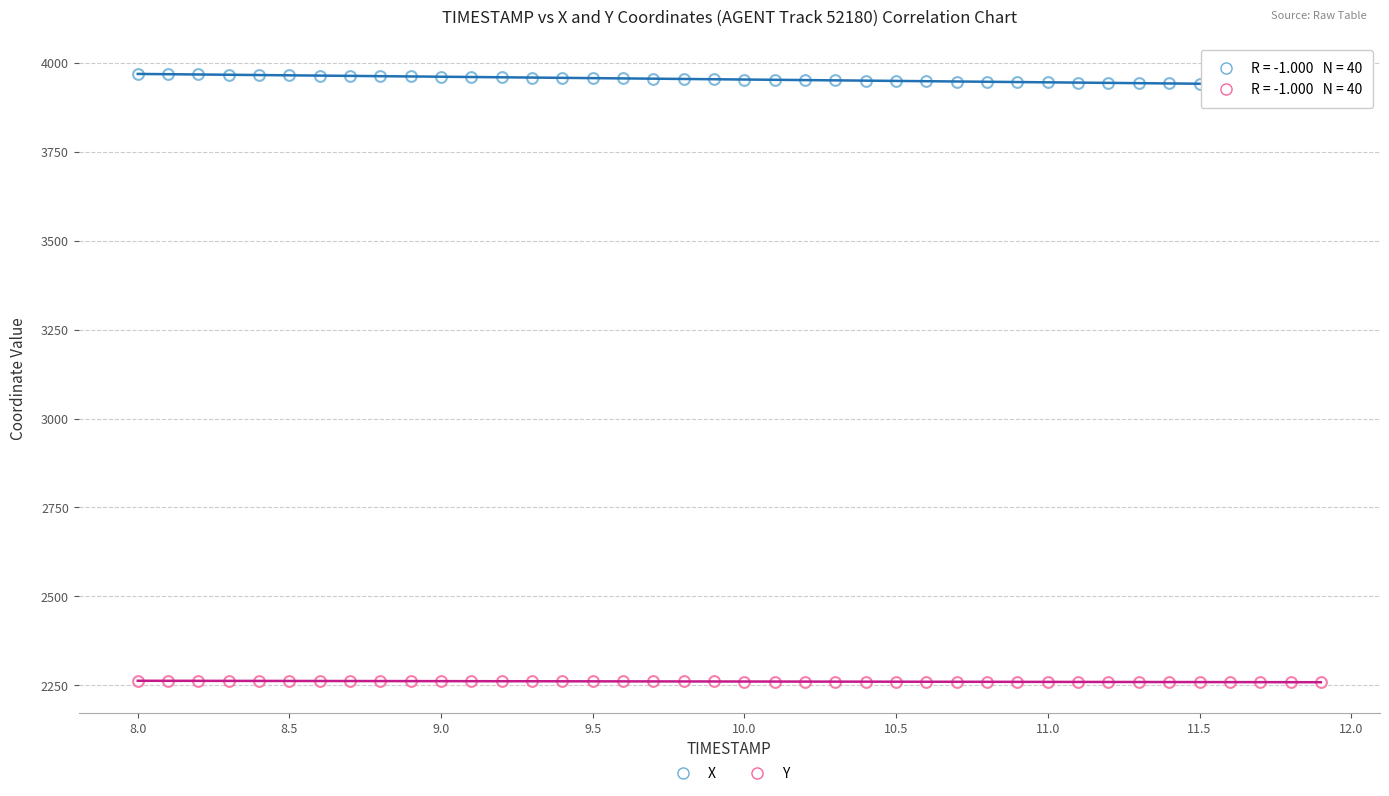

How many data points are displayed?

80